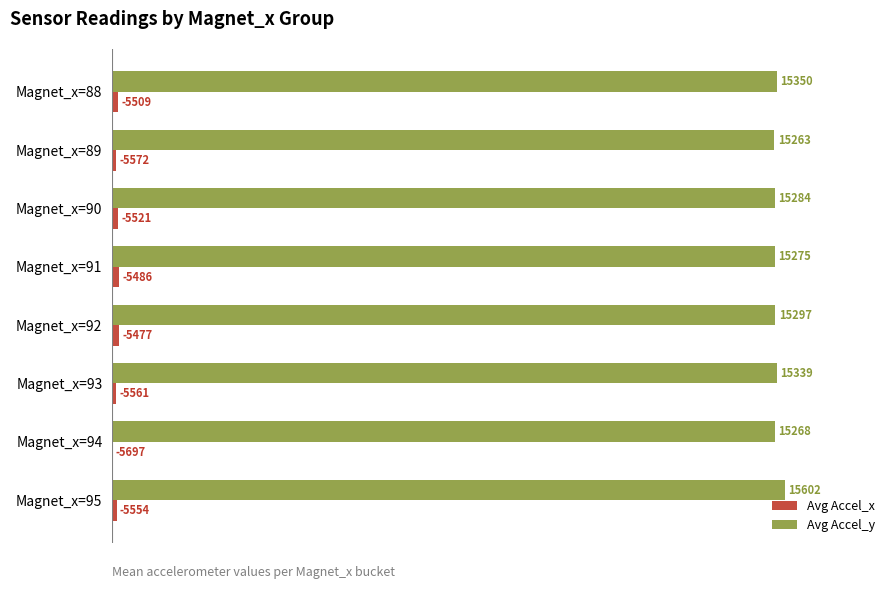

Which category has the highest value in the Avg Accel_y series?

Magnet_x=95